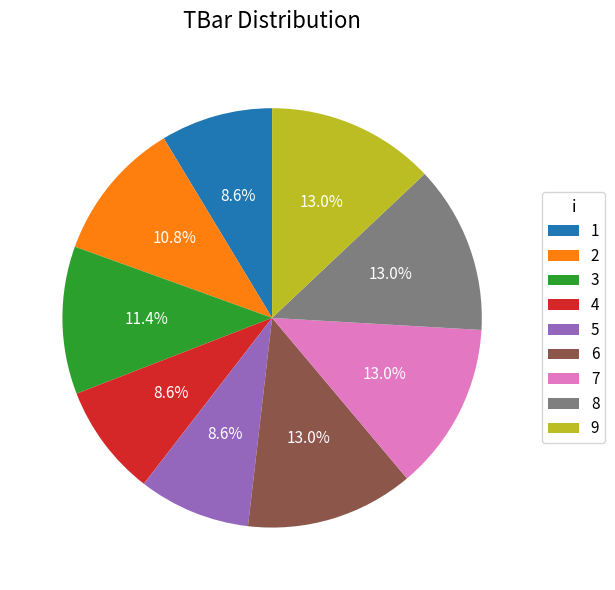

To the nearest percent, what is the difference between the 1 and 2 slice percentages?

2%